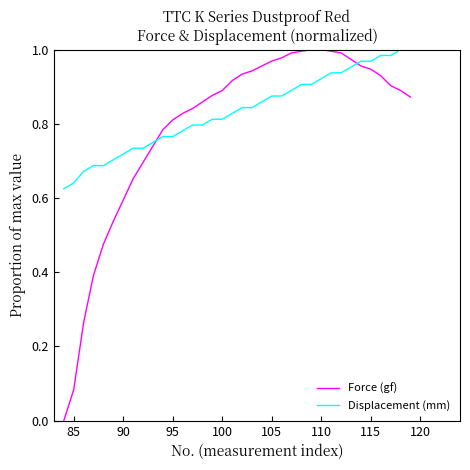

Which series has the largest total across all categories?

Displacement (mm)